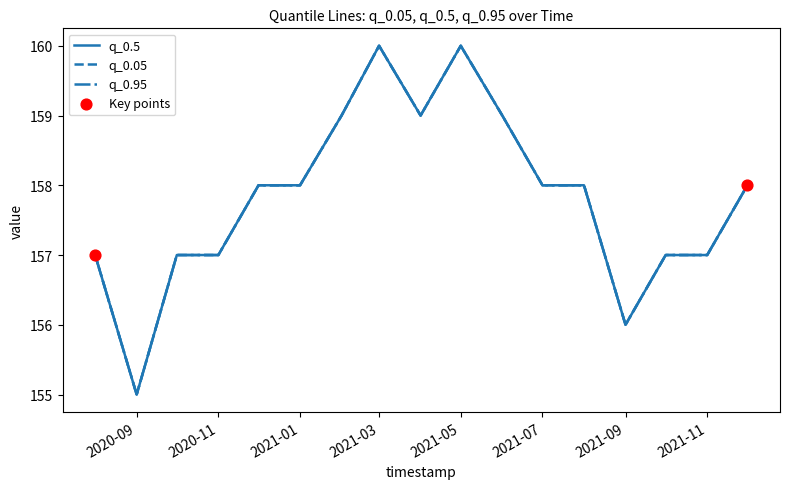

Is this an area chart (filled region under the line)?

No